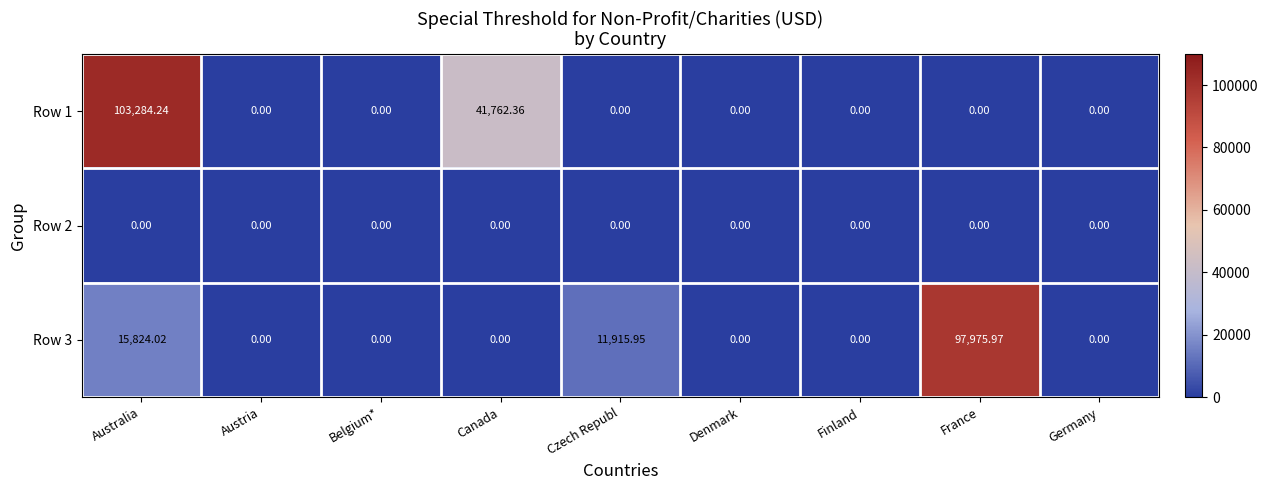

At which label is Row 3 closest to 48987?

Australia